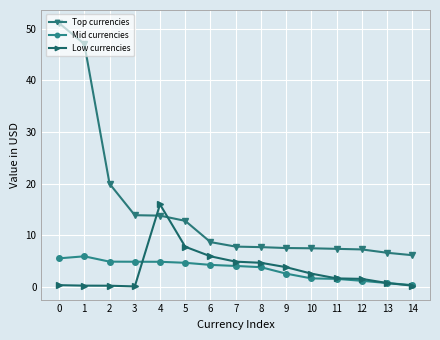

What is the value of the Mid currencies point at the 15th from the left?

0.3